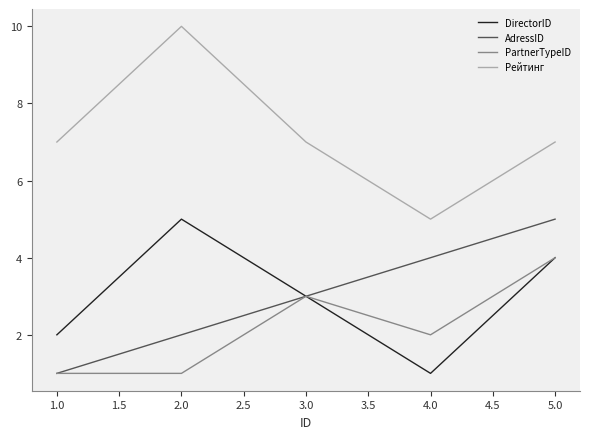

How many values in the PartnerTypeID series are below 2?

2